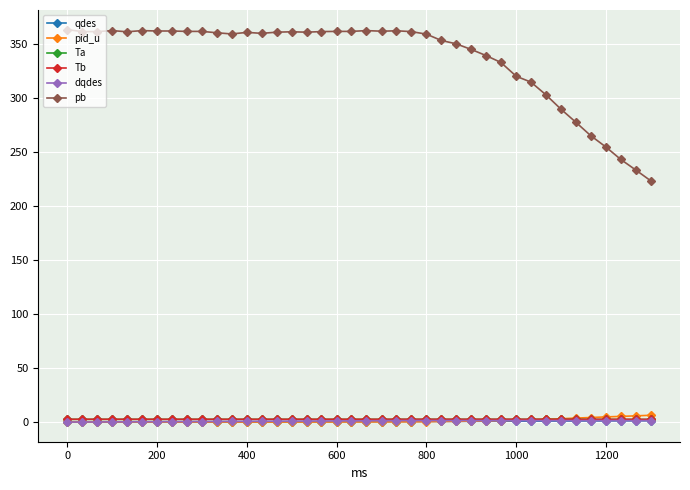

Which series has the largest total across all categories?

pb